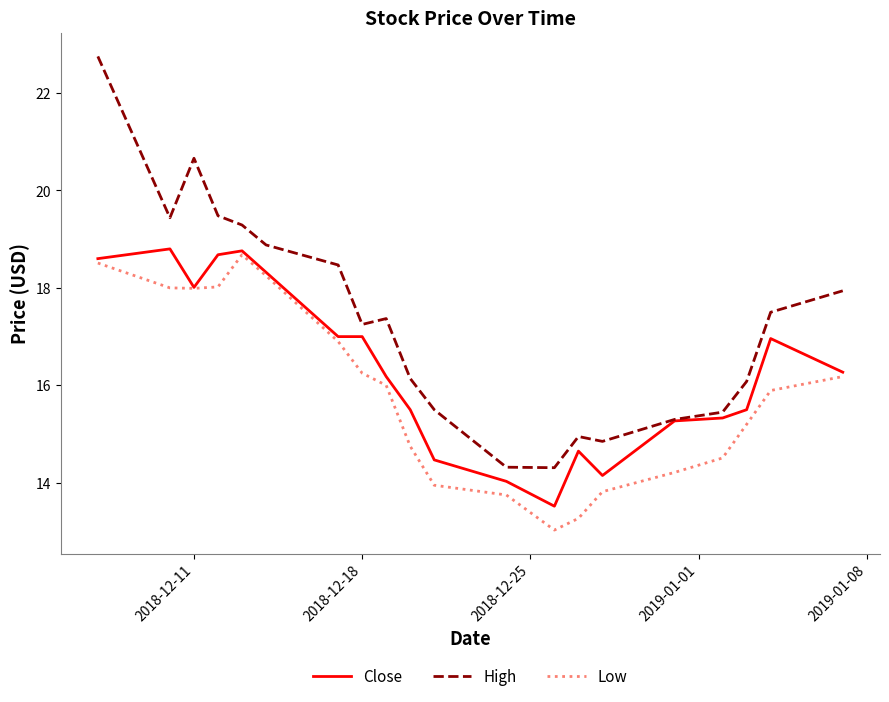

What is the greatest value displayed?

22.8